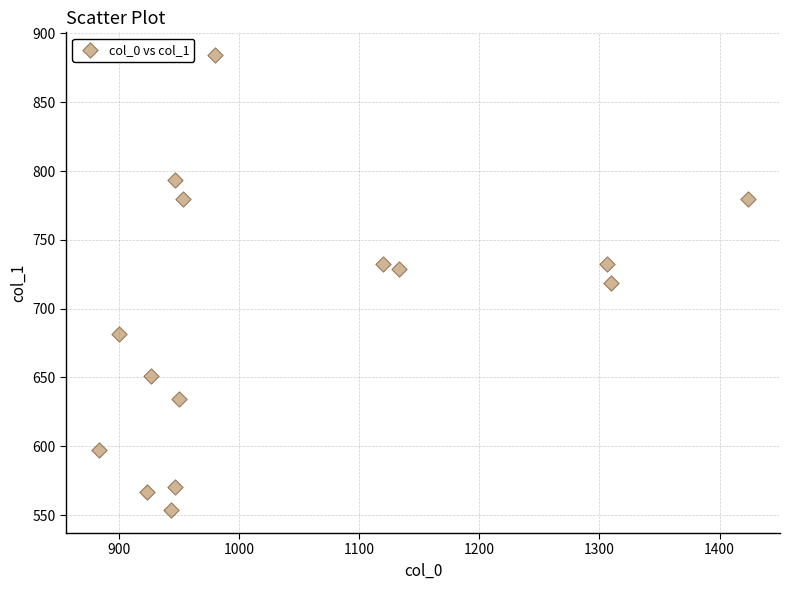

What is the range of X values (max minus min)?

540.0